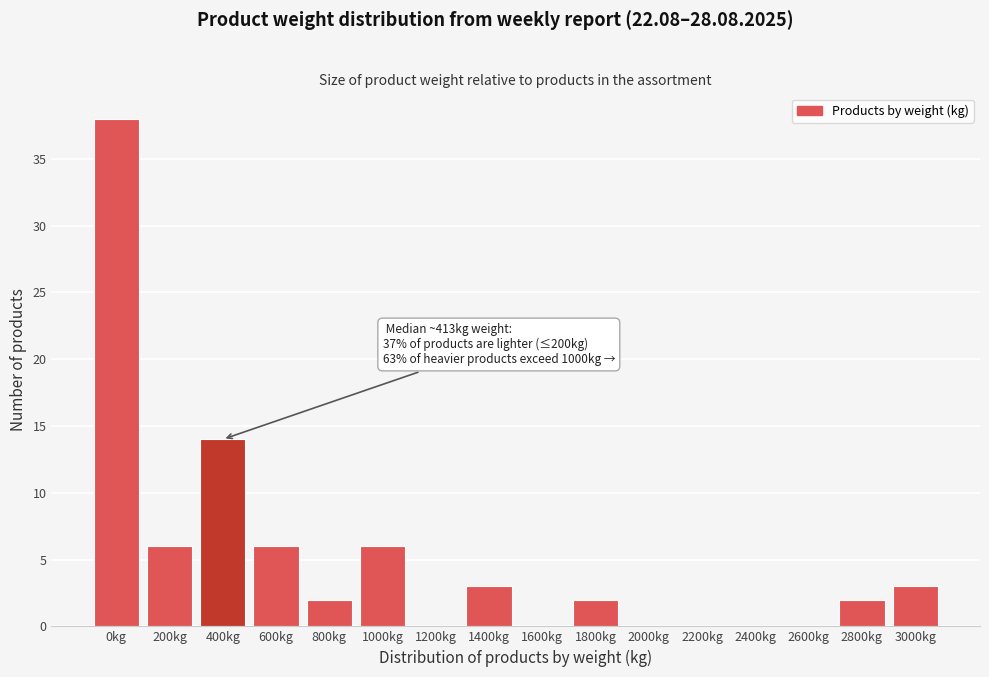

Reading left to right, extract all data points from this chart.

0kg=38	200kg=6	400kg=14	600kg=6	800kg=2	1000kg=6	1200kg=0	1400kg=3	1600kg=0	1800kg=2	2000kg=0	2200kg=0	2400kg=0	2600kg=0	2800kg=2	3000kg=3